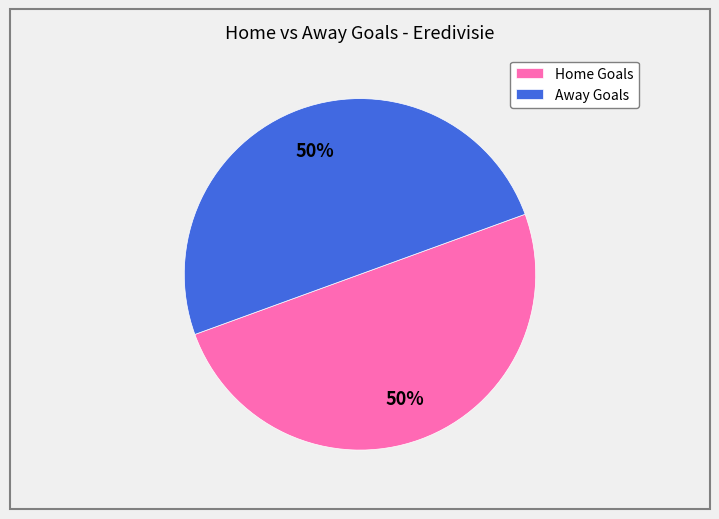

To the nearest percent, what percentage of the pie is Home Goals?

50%